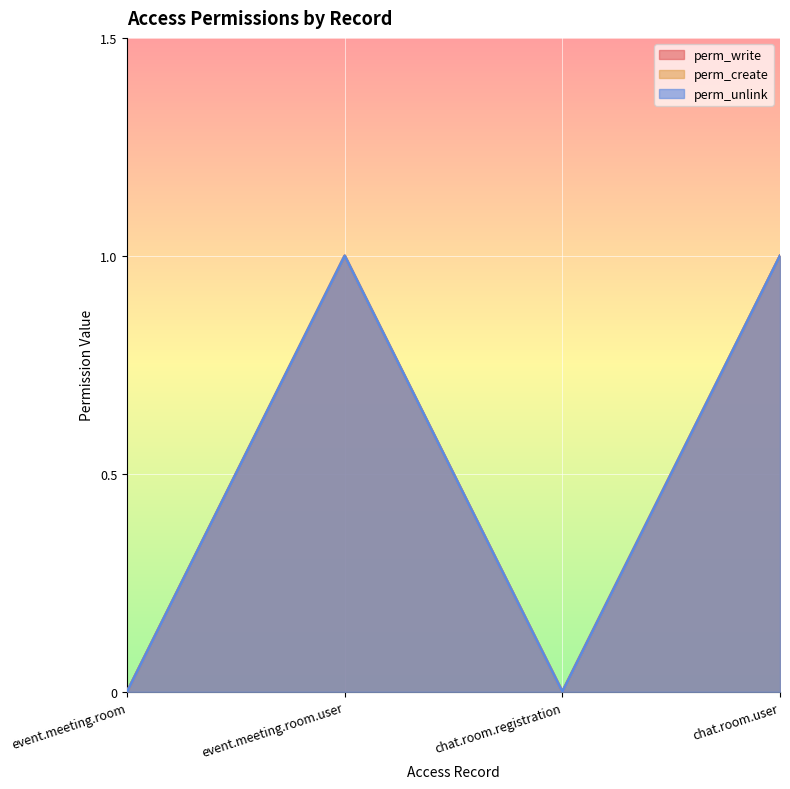

What is the label of the 1st point from the right?

chat.room.user